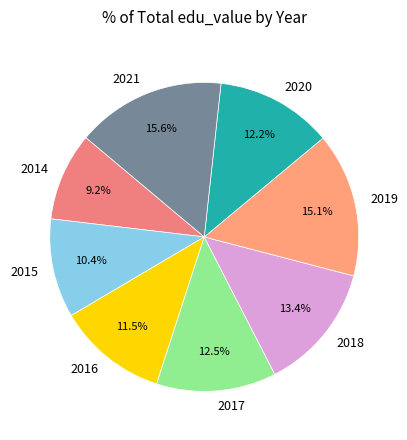

Does 2020 represent more than half of the total?

No